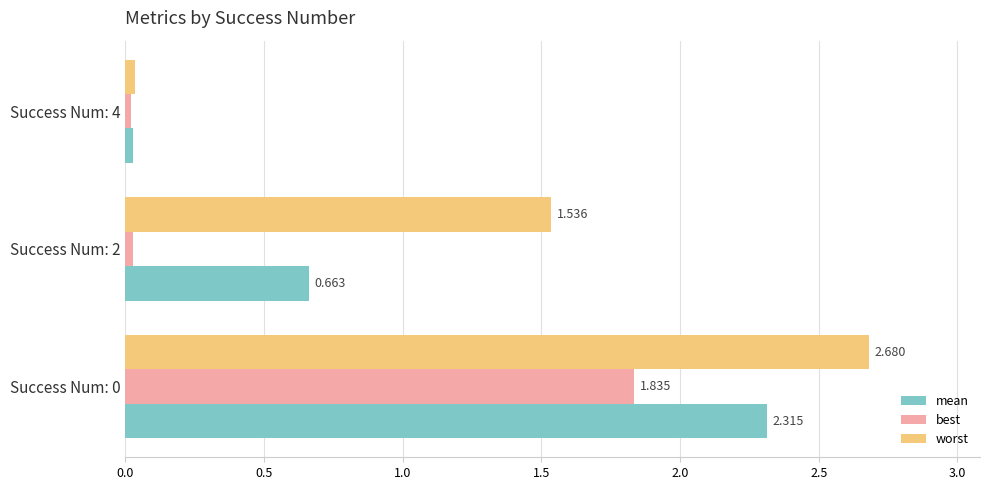

Rank the series by their maximum value, from lowest to highest.

best, mean, worst